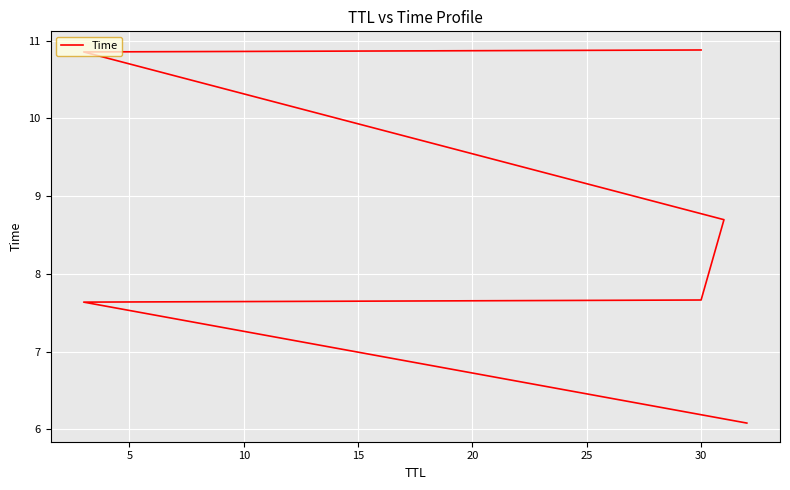

How many values are below 8?

3